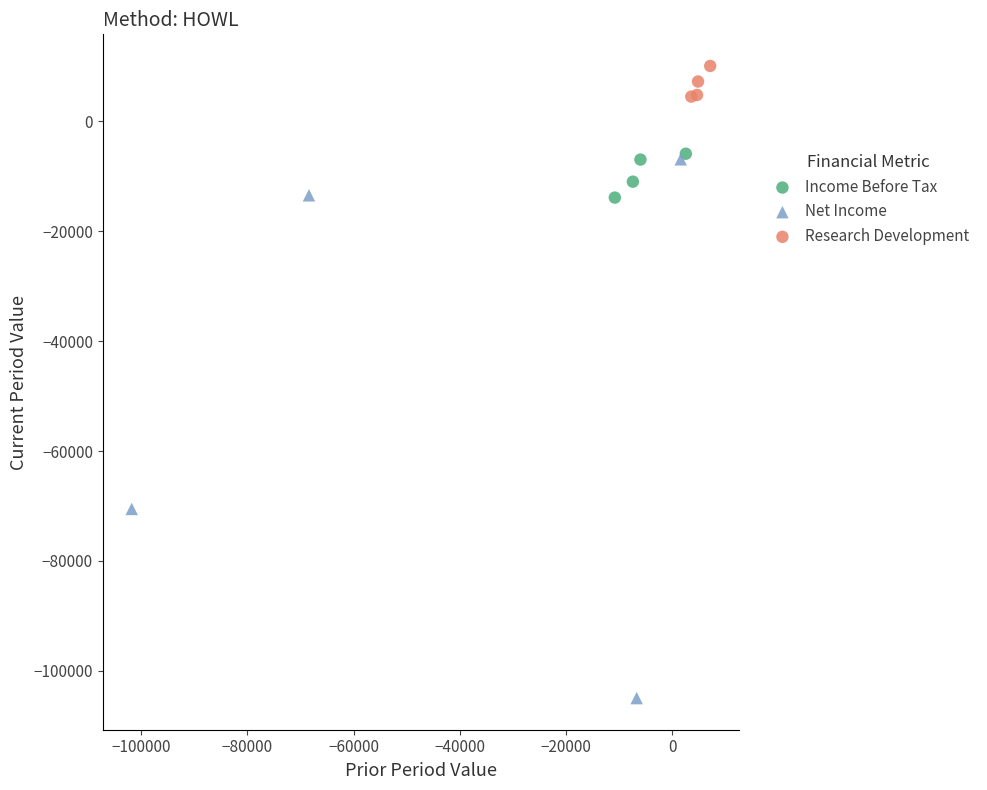

Which series has the largest Y range (max minus min)?

Net Income